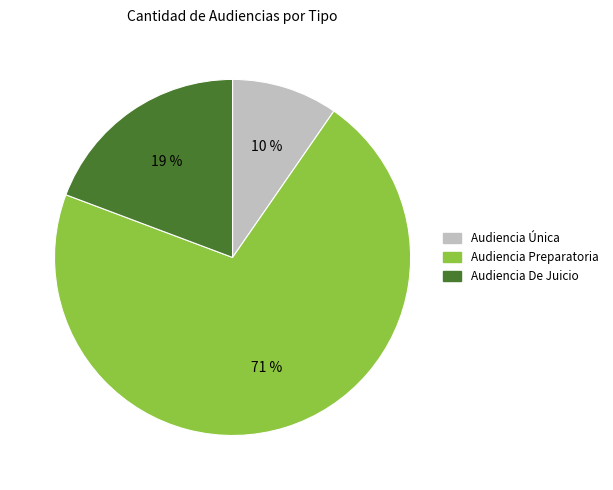

Between Audiencia De Juicio and Audiencia Preparatoria, which is larger?

Audiencia Preparatoria